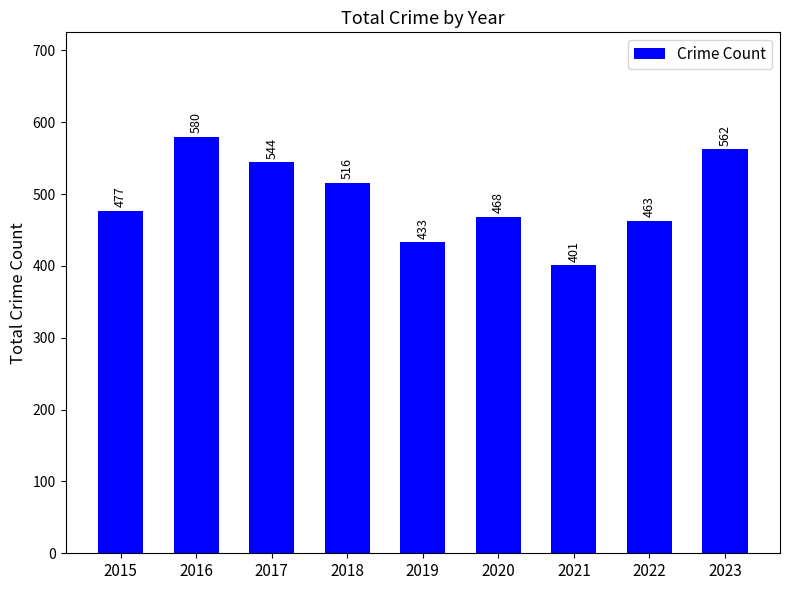

Is it true that the value at 2017 is 544?

True